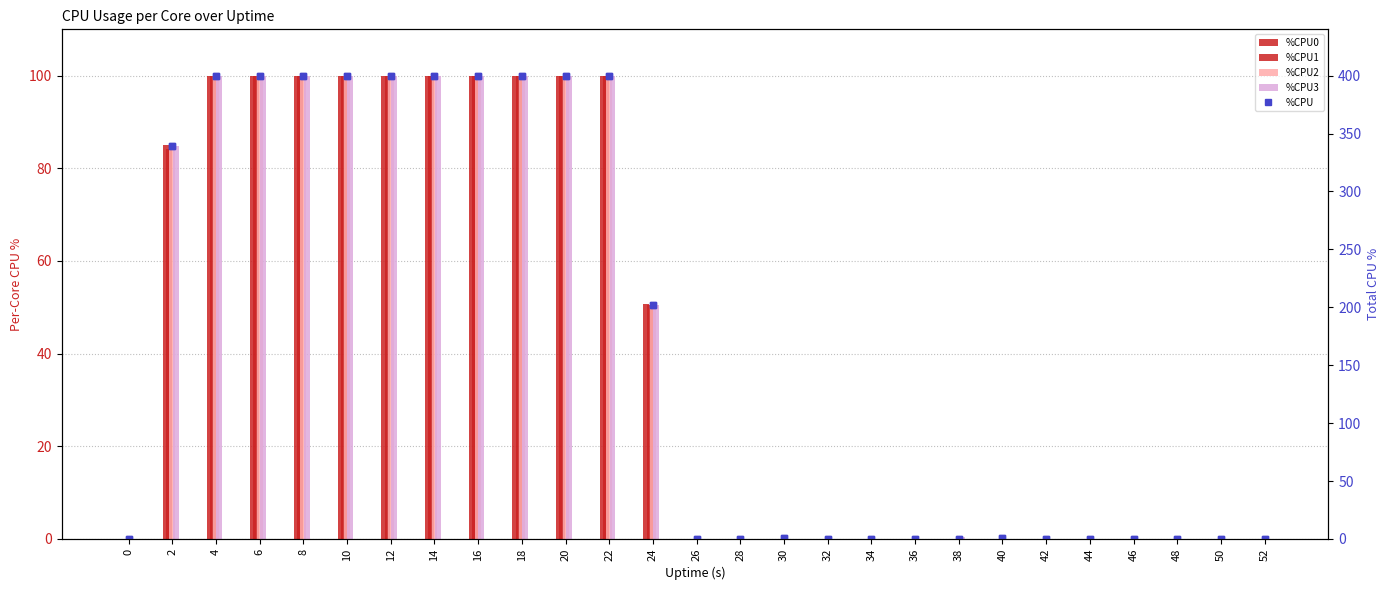

Which label corresponds to the largest value in the chart?

4